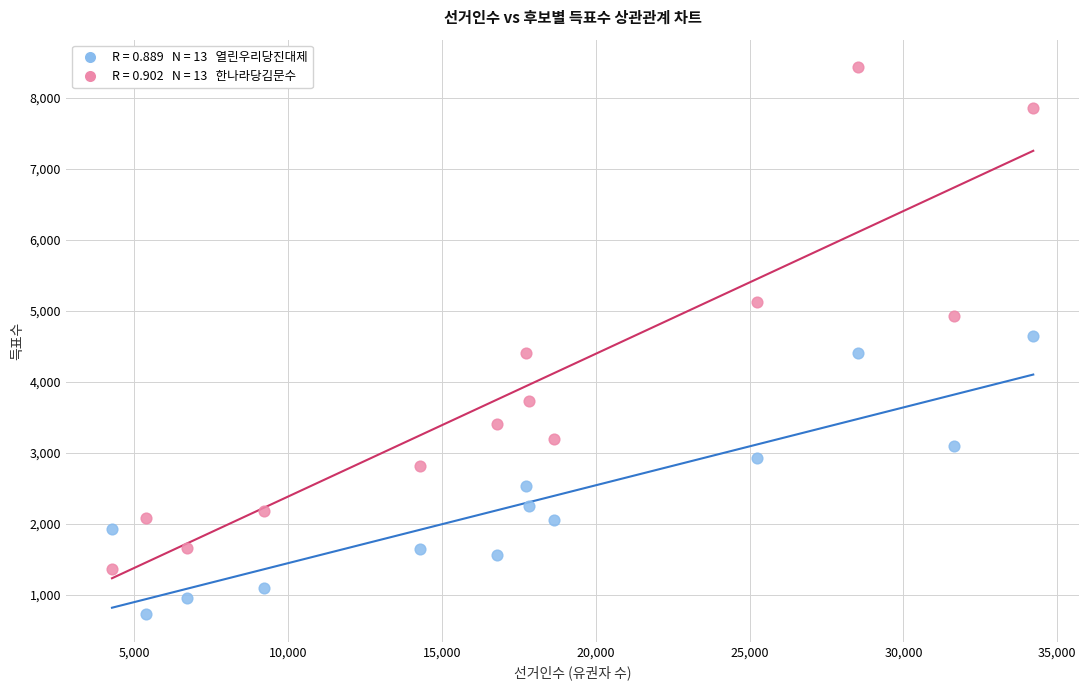

Across all data points, what is the range of X values (max minus min)?

29942